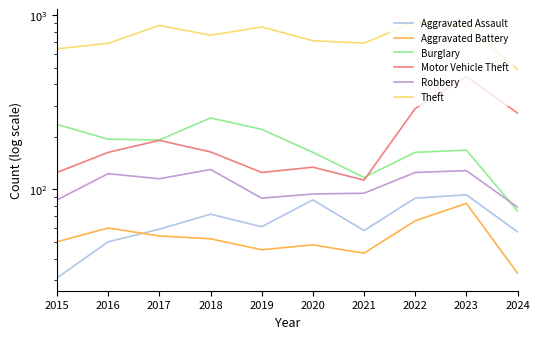

At which category does Robbery reach its first local peak?

2016